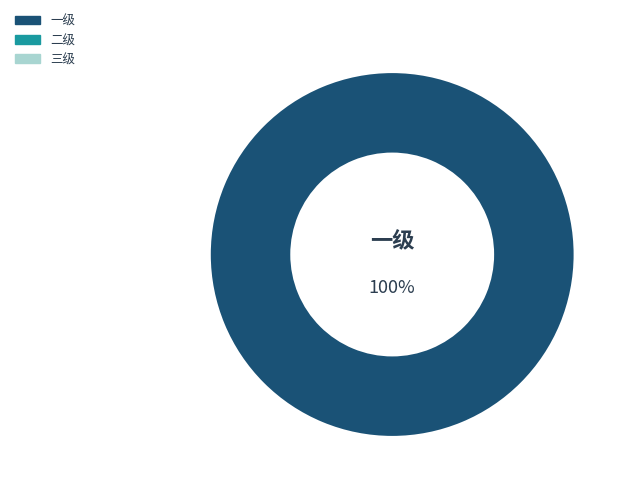

Which has a higher value, 二级 or 一级?

一级